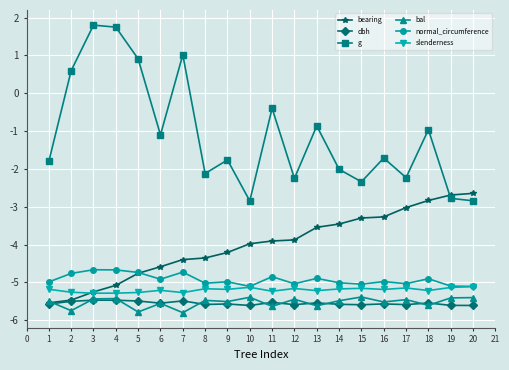

True or false: slenderness and g cross at least once.

False